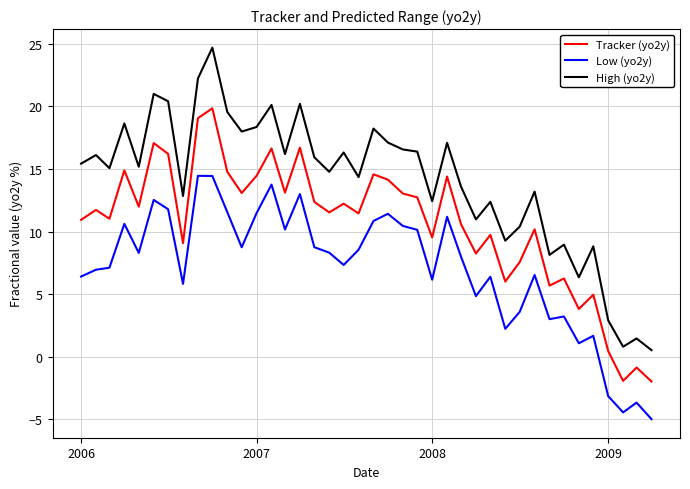

Rank the series by their average value, from lowest to highest.

Low (yo2y), Tracker (yo2y), High (yo2y)